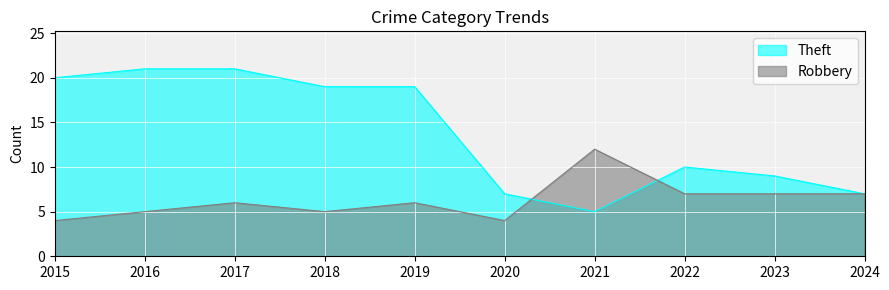

What are all the series names shown in the legend?

Theft, Robbery